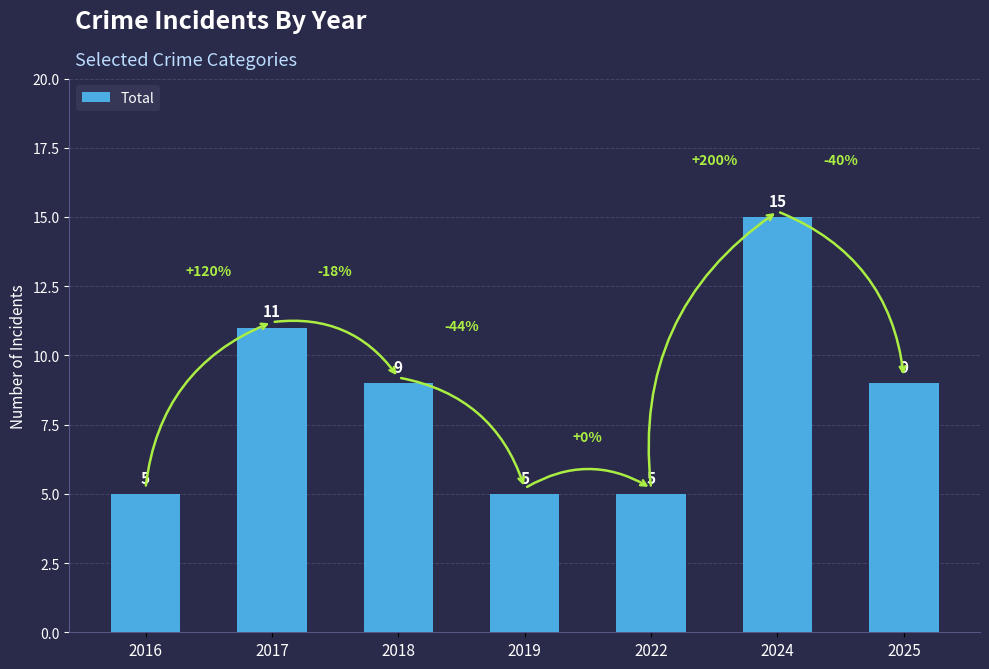

At which label does the data first exceed 9?

2017